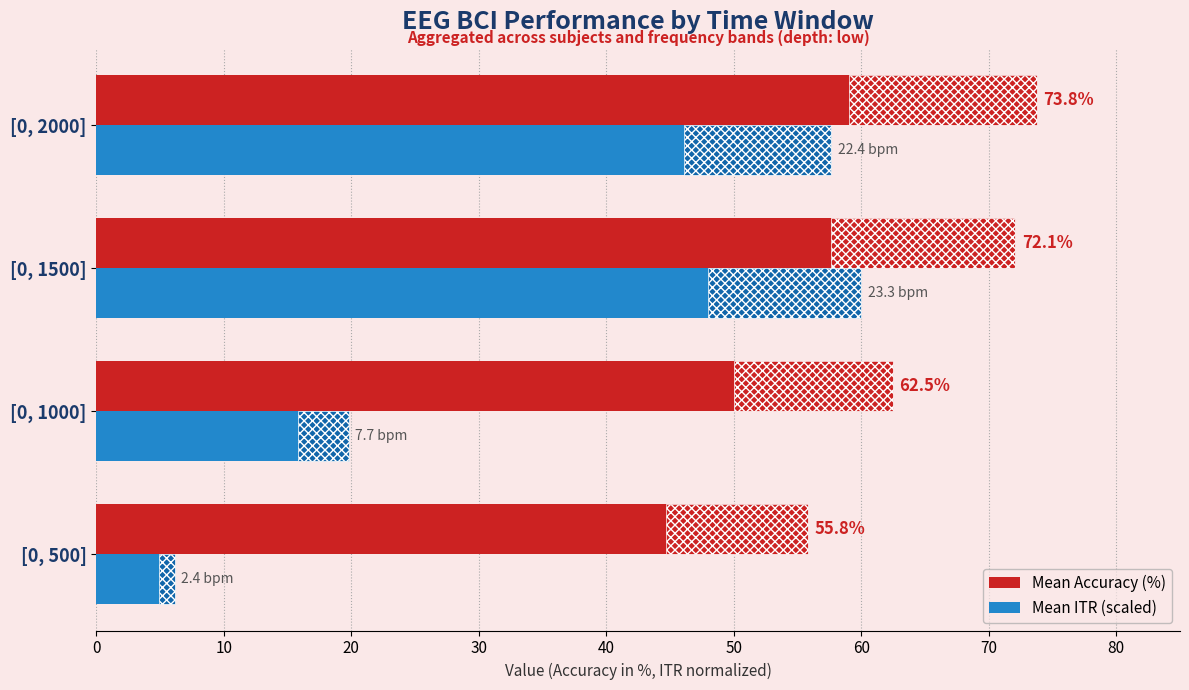

Which series changed the most between [0, 1500] and [0, 2000]?

Mean ITR (scaled)